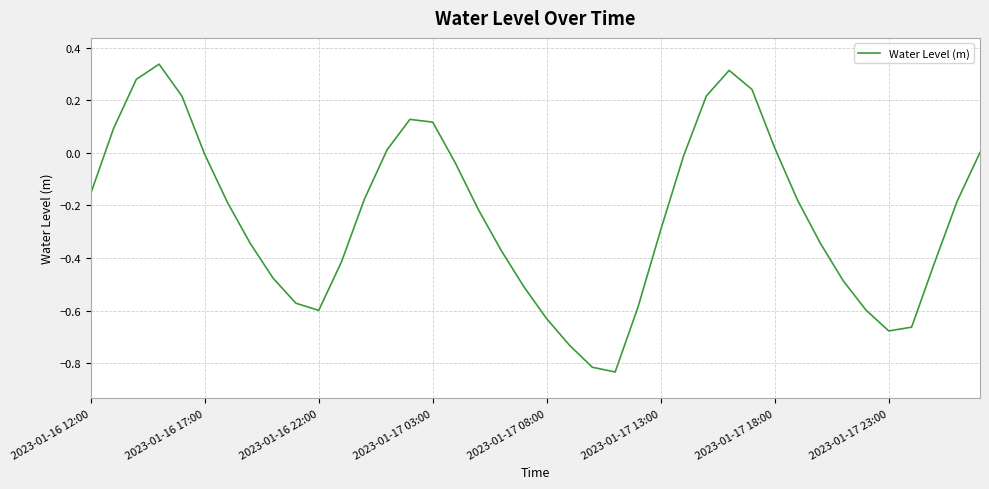

What is the difference between the maximum and minimum values?

1.2